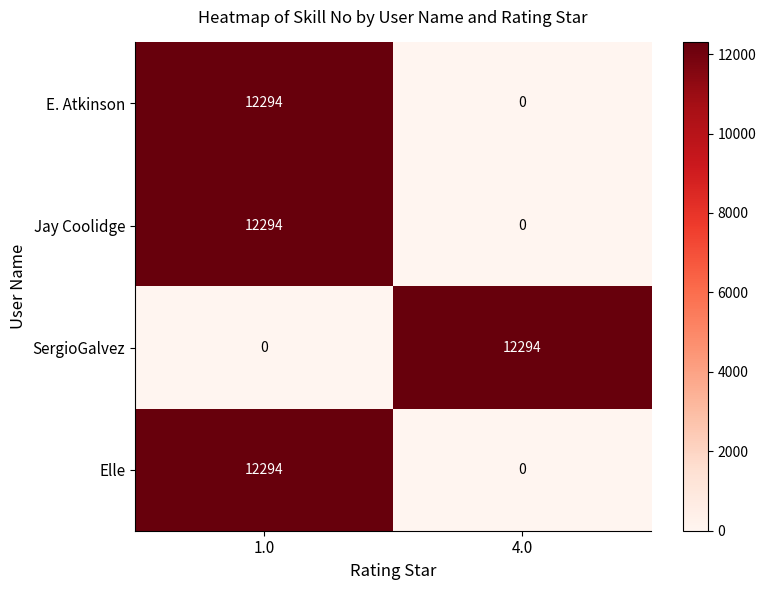

What is the difference between the Jay Coolidge values at 1.0 and 4.0?

12294